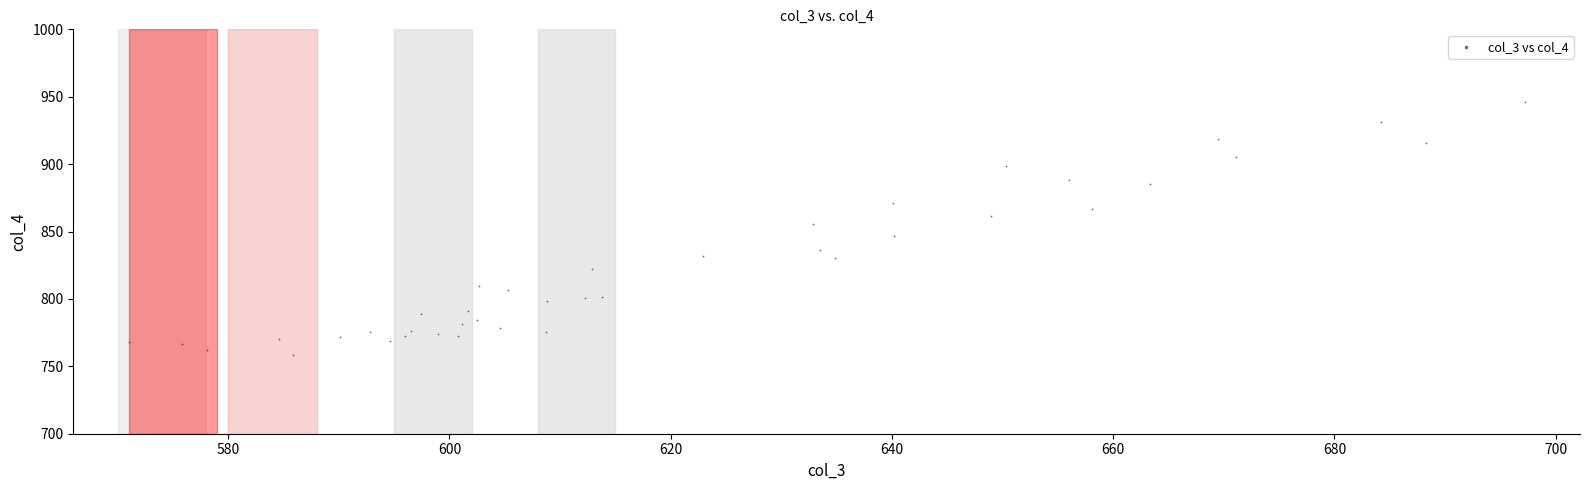

What is the range of X values (max minus min)?

126.2